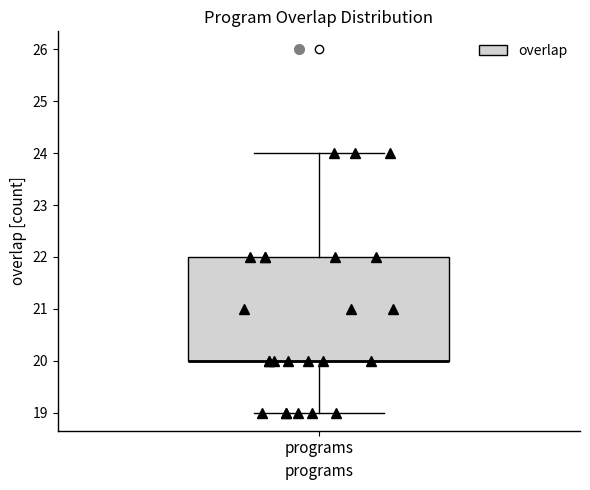

Transcribe this box plot: give where the median line is, the range the box spans, and where the two whiskers end, as read against the y-axis. The values are not printed on the chart, so give them approximately, as read against the axis.

median 20 (drawn on the box's lower edge), box 20 to 22, whiskers 19 to 24